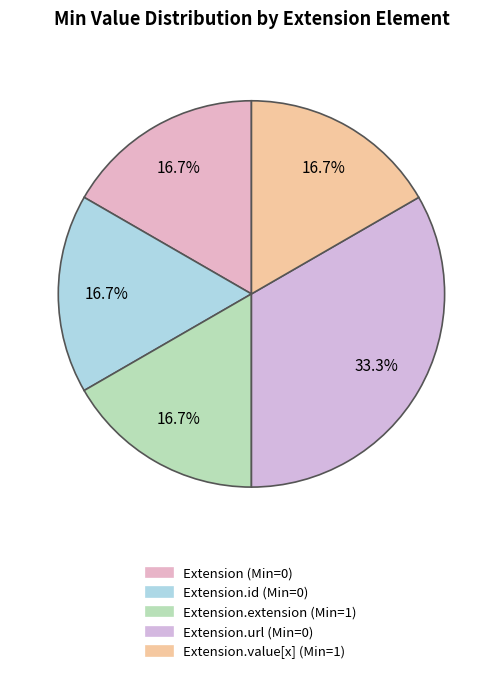

Which category has the smallest portion of the pie?

Extension